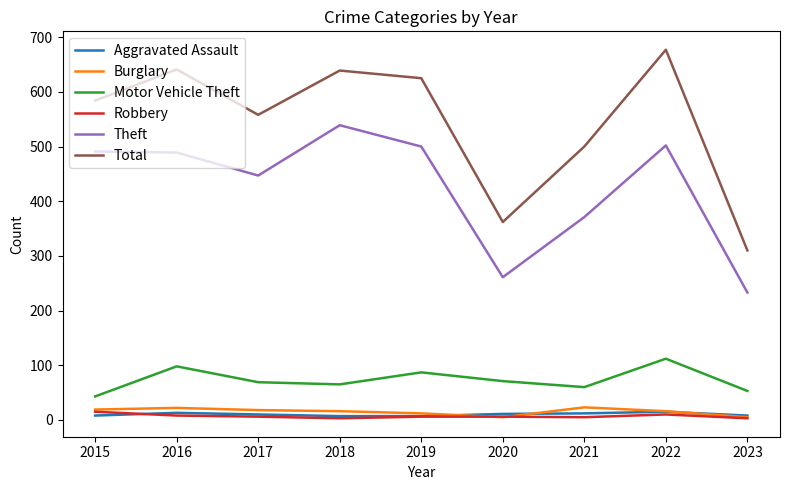

Does the chart have visible grid lines?

No